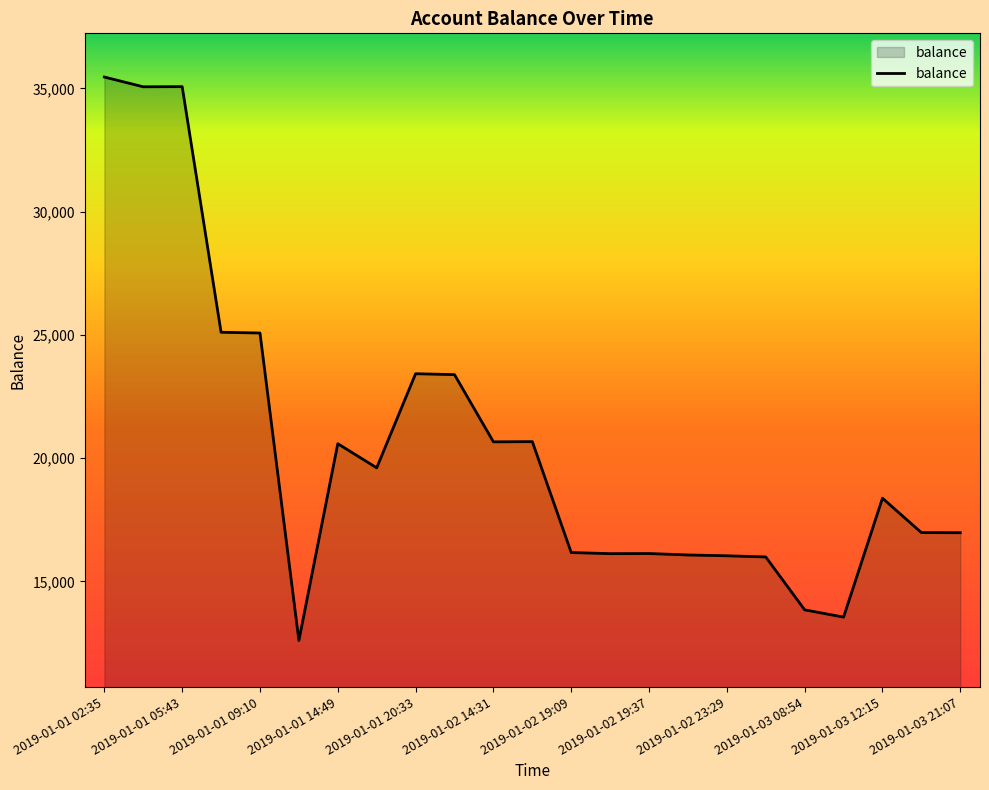

What is the smallest value displayed?

12601